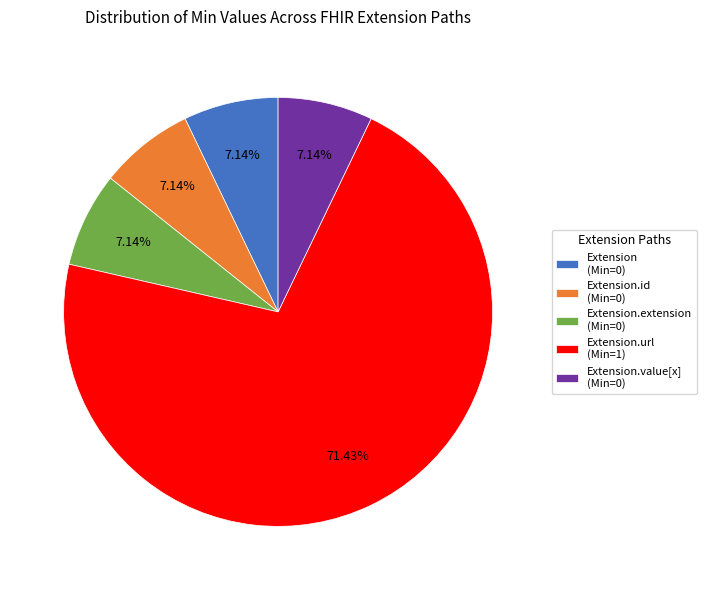

Which has a higher value, Extension.url (Min=1) or Extension (Min=0)?

Extension.url (Min=1)